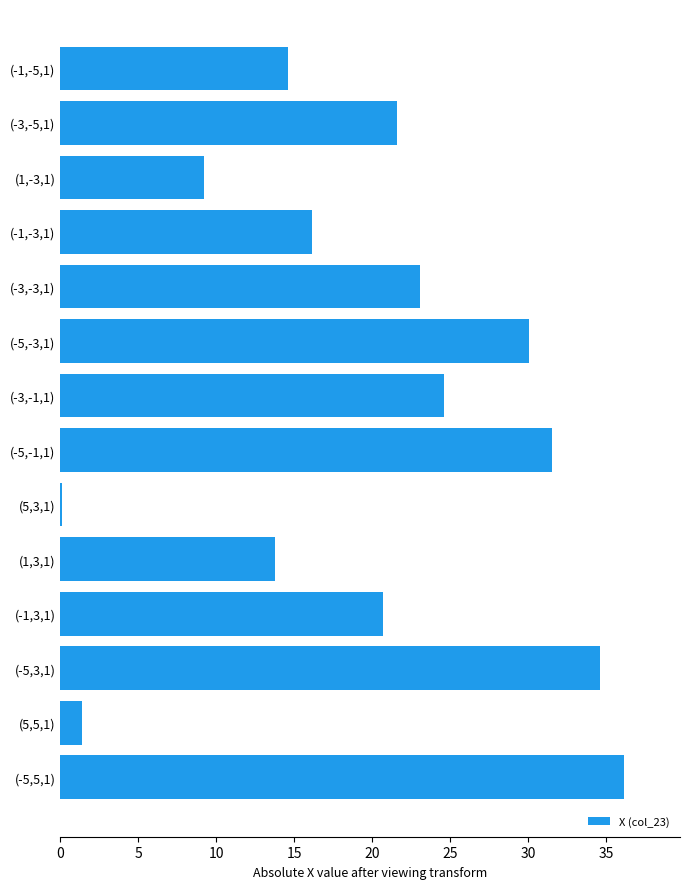

Are the bars horizontal?

Yes